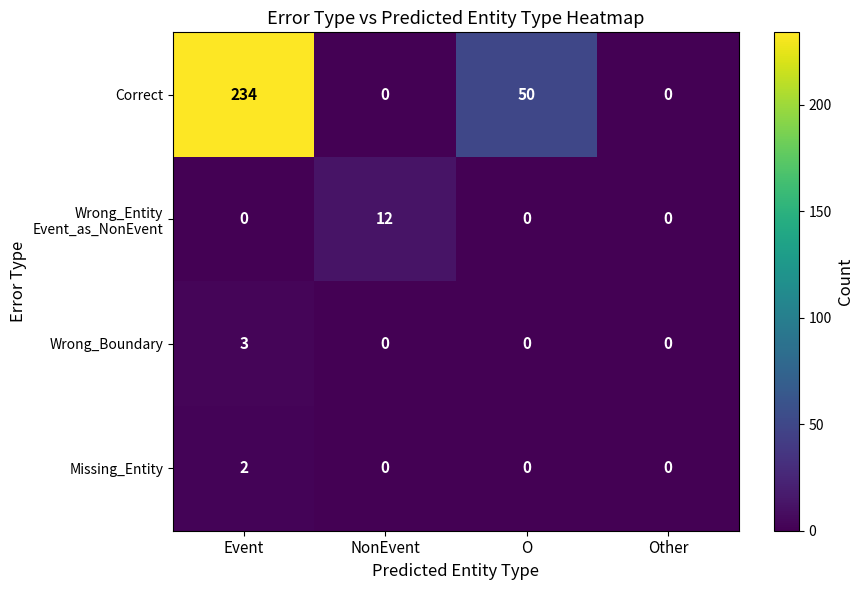

The Missing_Entity series shows 1 at NonEvent. True or false?

False